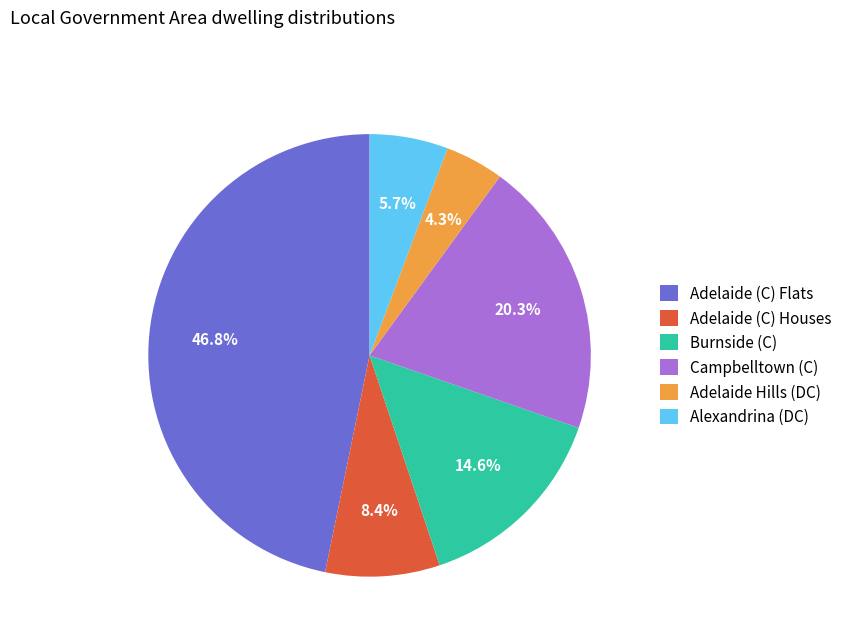

Which slice is the largest?

Adelaide (C) Flats